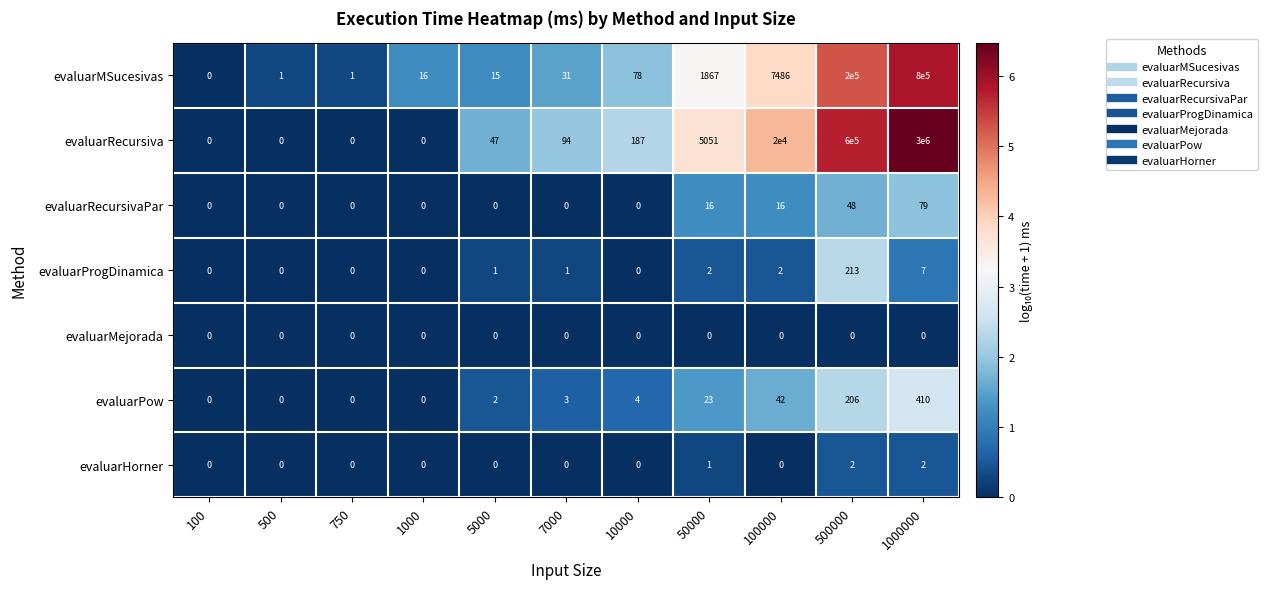

List the series in order of their peak value, lowest first.

evaluarMejorada, evaluarHorner, evaluarRecursivaPar, evaluarProgDinamica, evaluarPow, evaluarMSucesivas, evaluarRecursiva